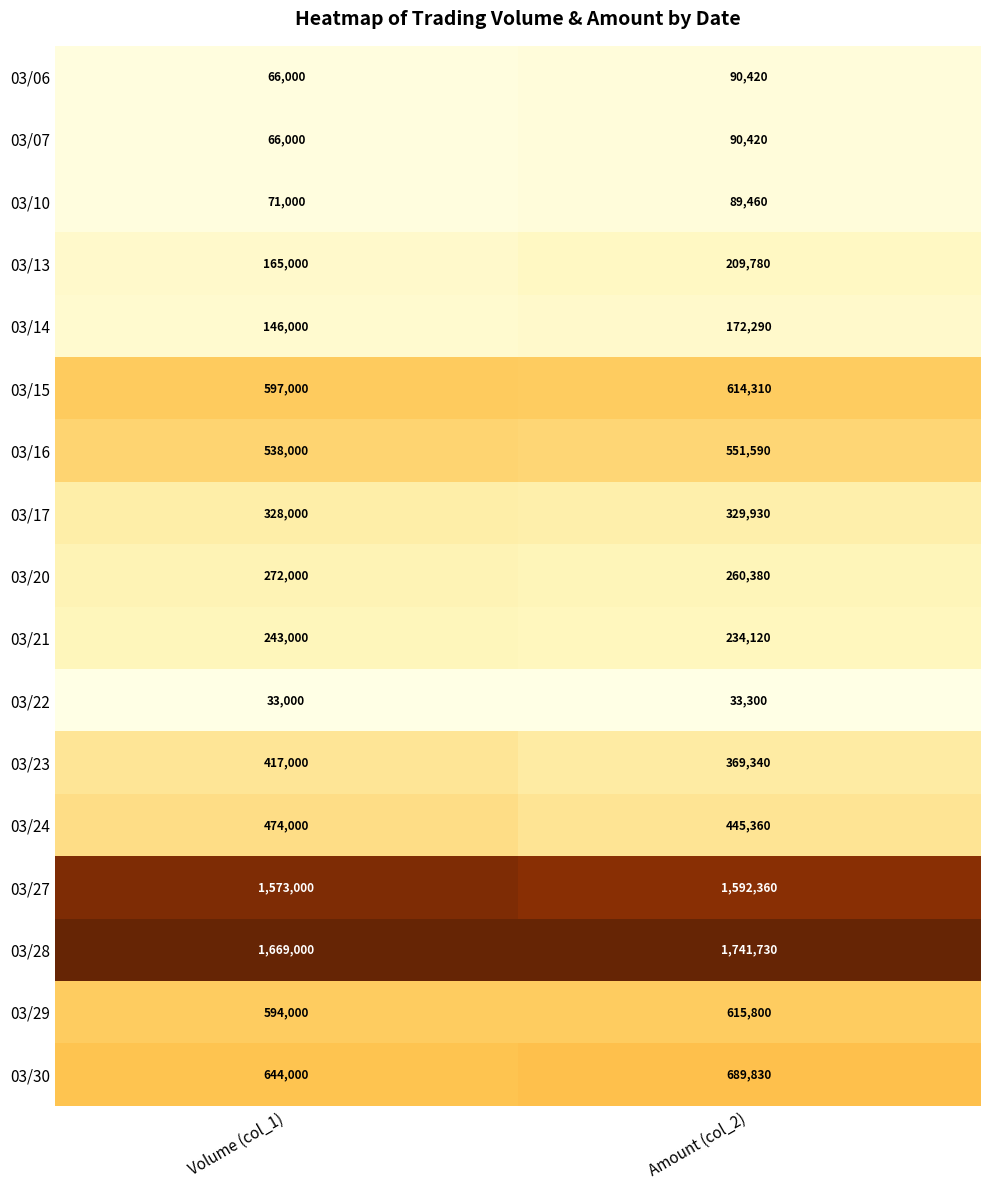

List the labels in order of 03/24 value, largest first.

Volume (col_1), Amount (col_2)